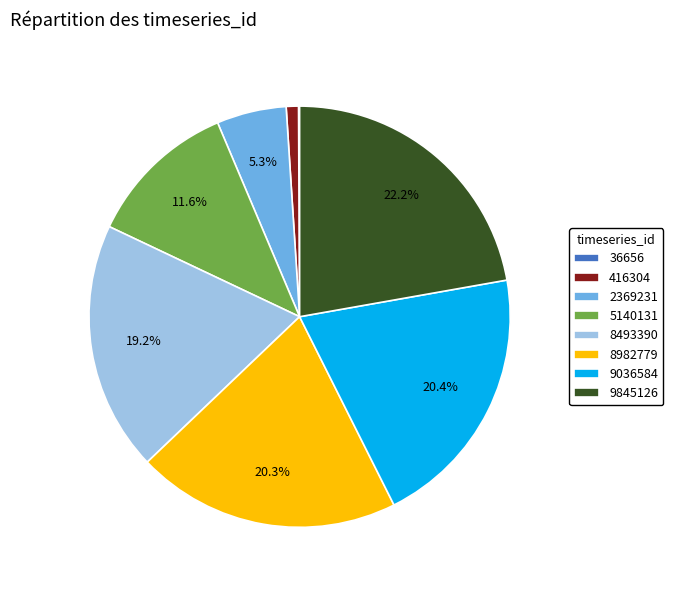

Between 416304 and 8493390, which is larger?

8493390